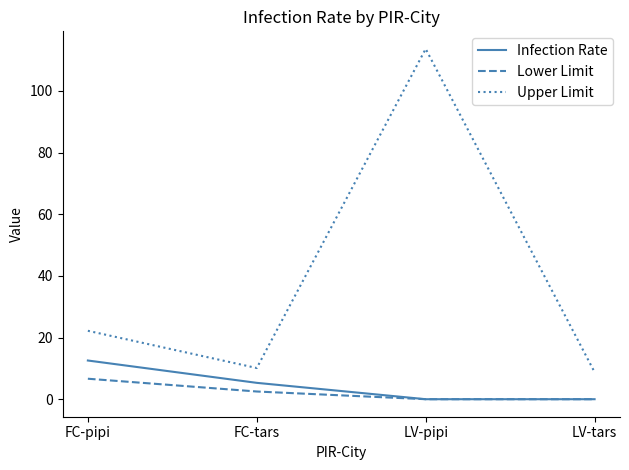

What is the difference between the second highest and minimum values in the Lower Limit series?

2.5